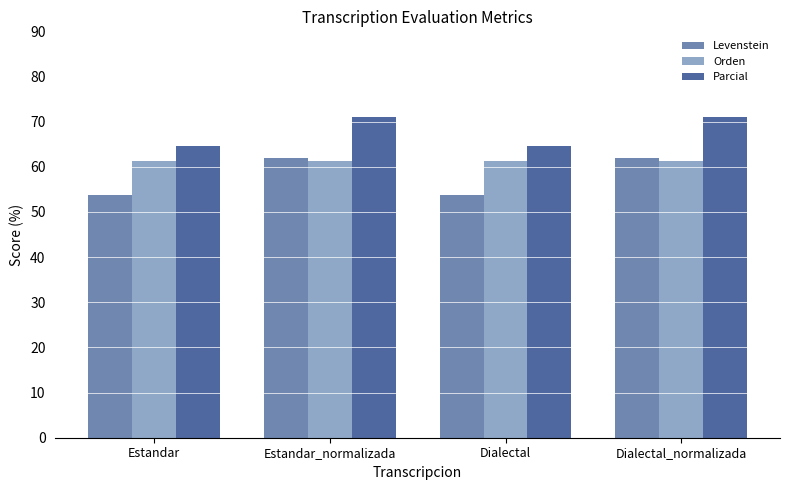

Reading left to right, extract all data points from this chart.

Levenstein: 53.8	62.0	53.8	62.0
Orden: 61.2	61.2	61.2	61.2
Parcial: 64.5	71.0	64.5	71.0